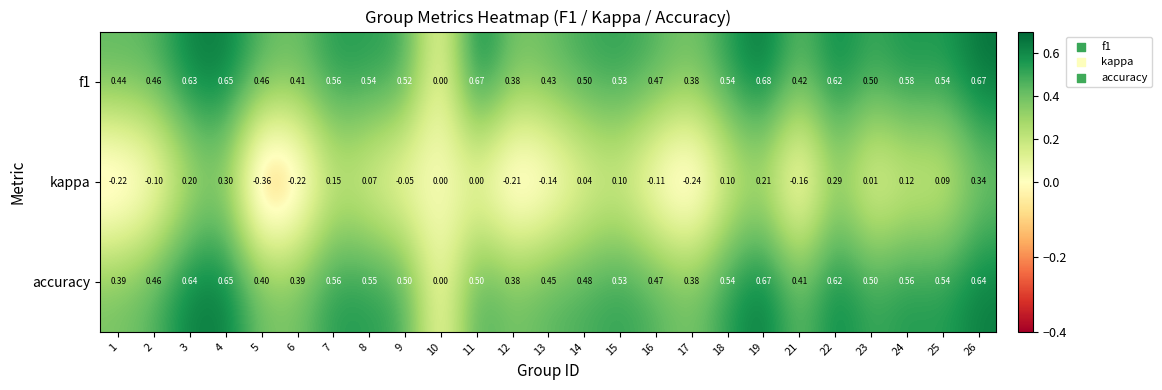

Which series changed the most between 12 and 25?

kappa